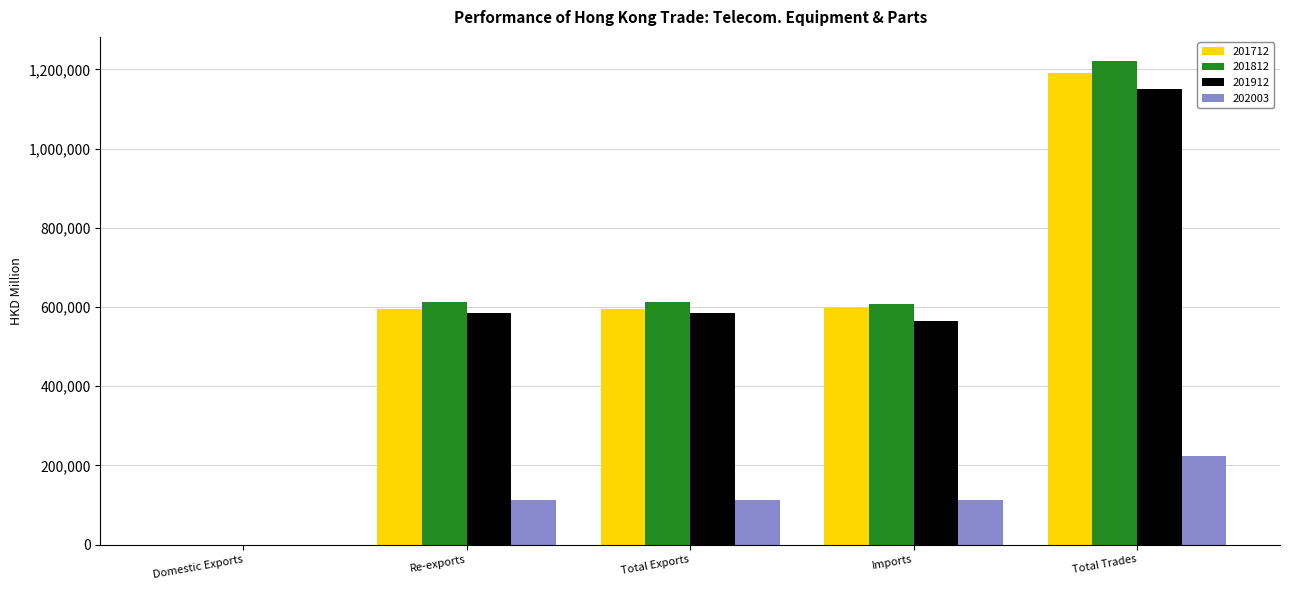

At which category does the chart reach its peak across all series?

Total Trades